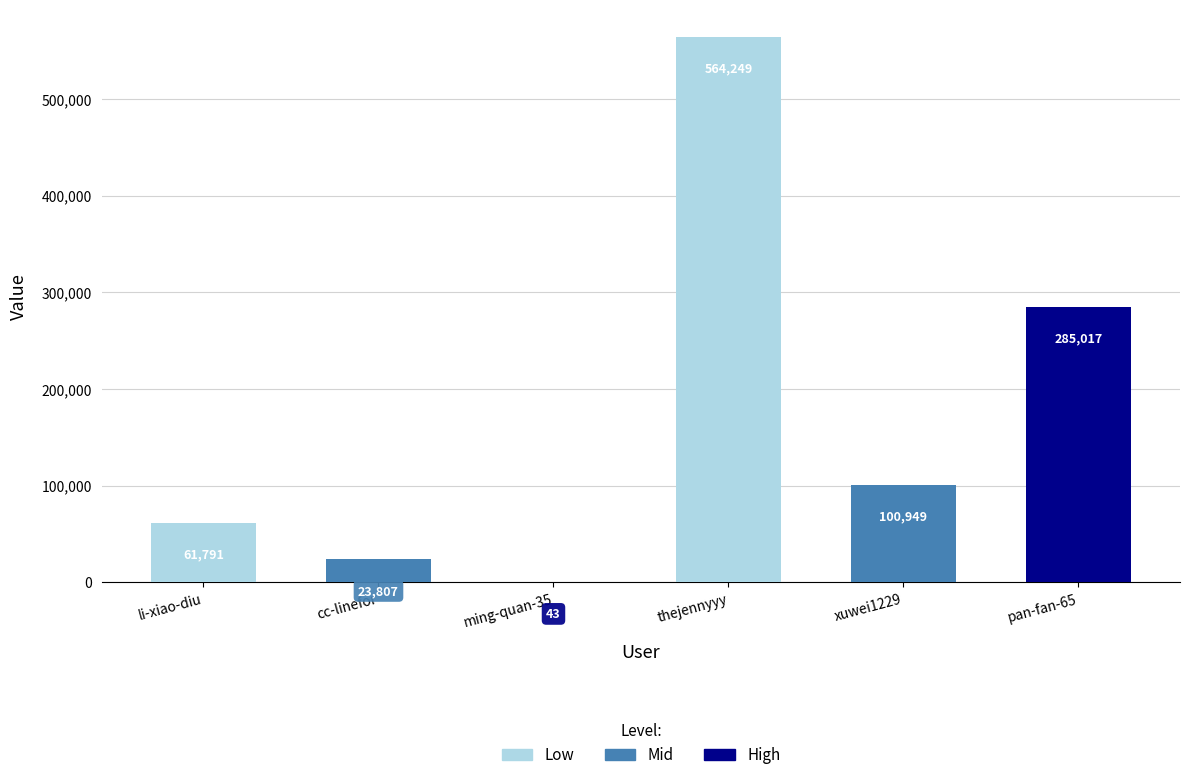

What is the maximum value shown in the chart?

564249